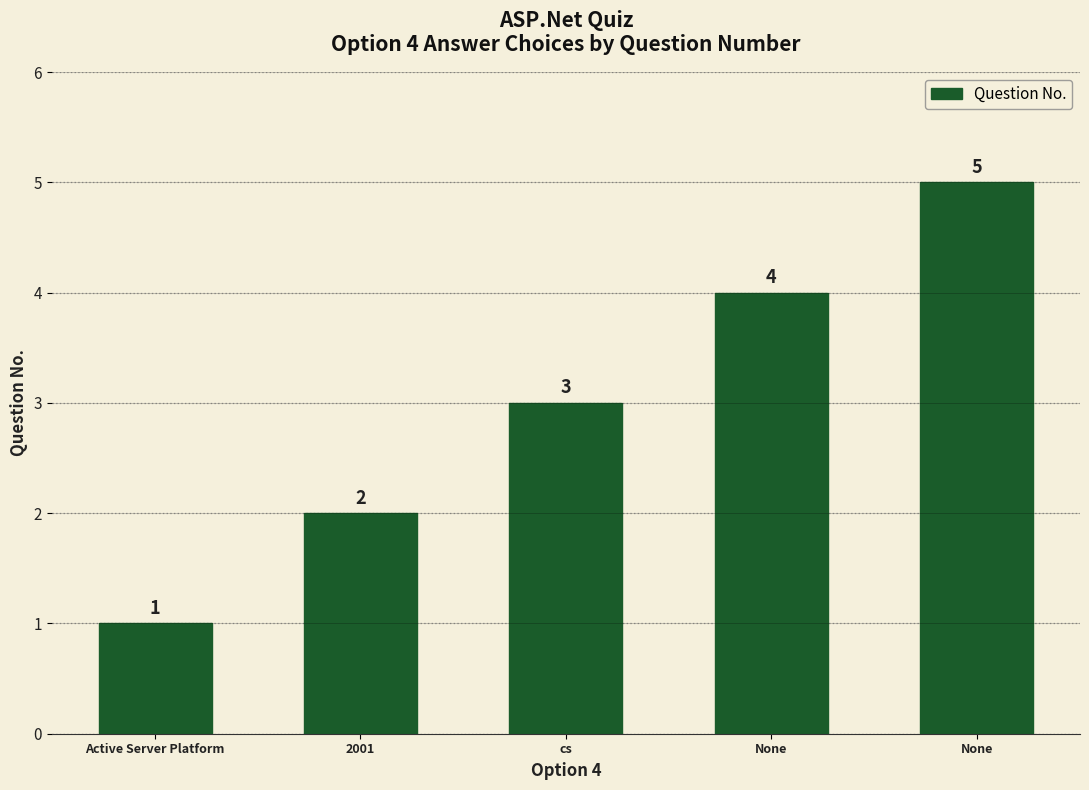

Reading left to right, what are all the values shown in this chart?

Active Server Platform=1	2001=2	cs=3	None=4	None=5